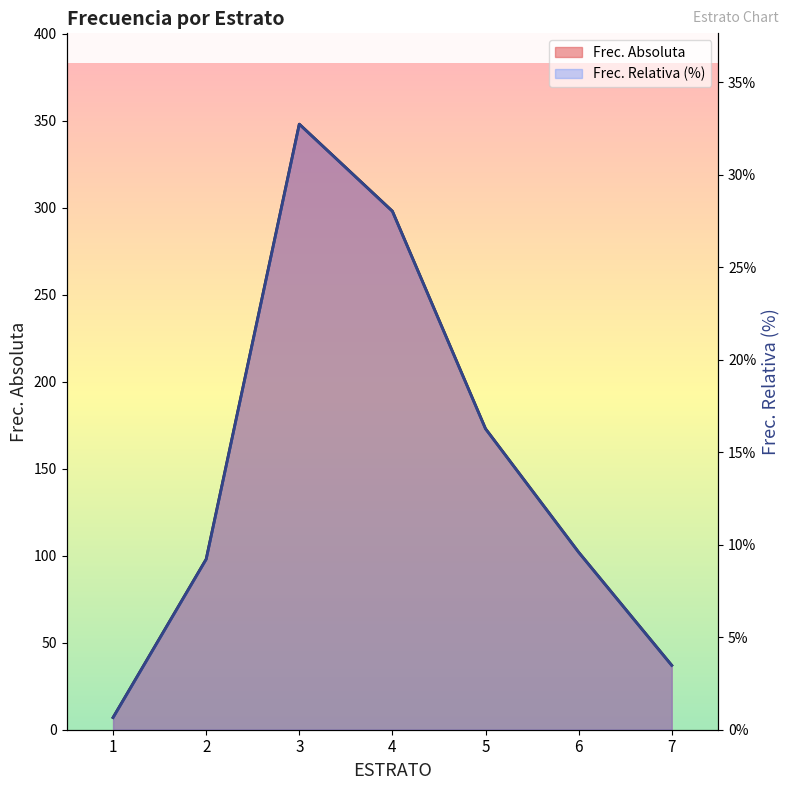

What is the value of the Frec. Relativa (%) point at the 2nd from the left?

9.2